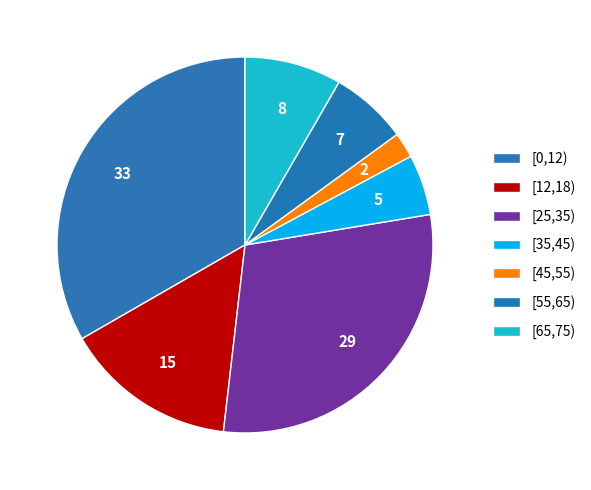

Does any single category account for the majority?

No